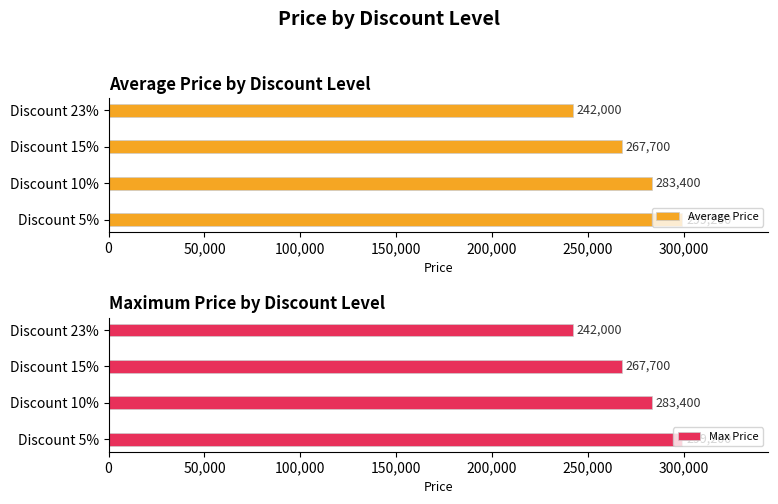

The Average Price series shows 283400 at Discount 10%. True or false?

True